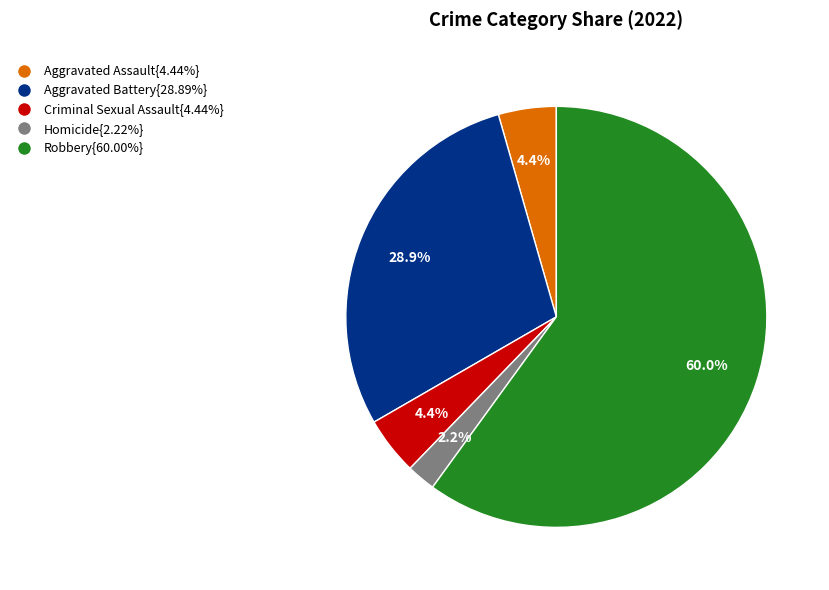

Is there any slice that represents more than half of the pie?

Yes